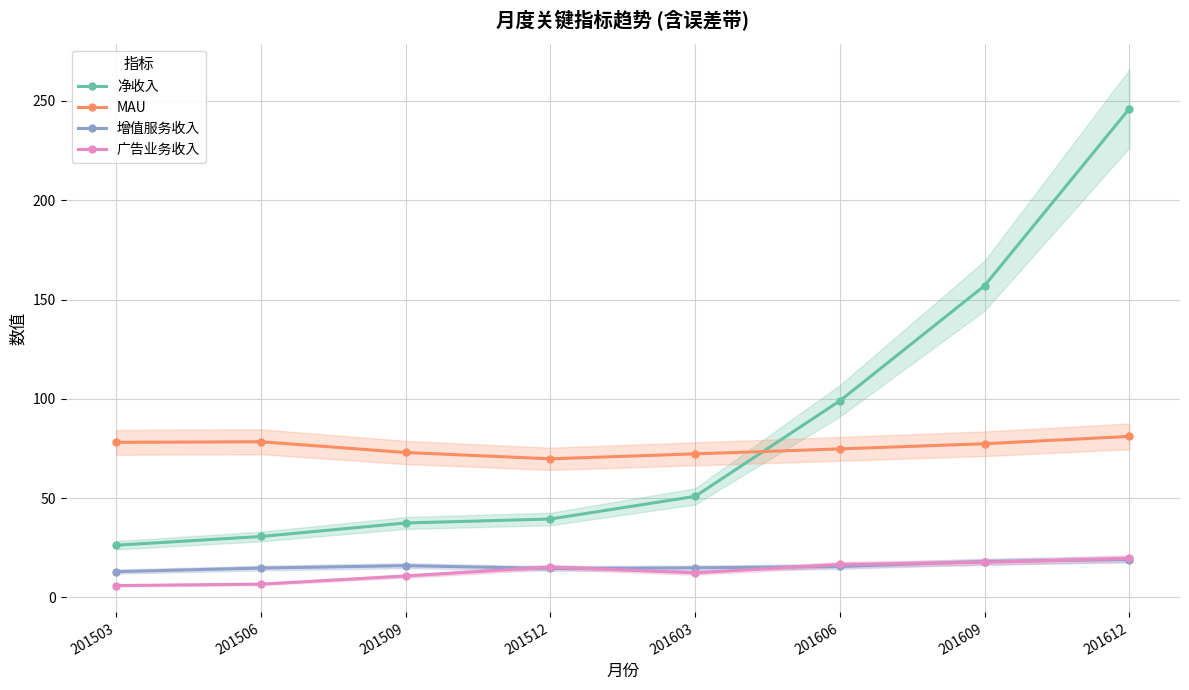

What is the difference between the second highest and minimum values in the MAU series?

8.6